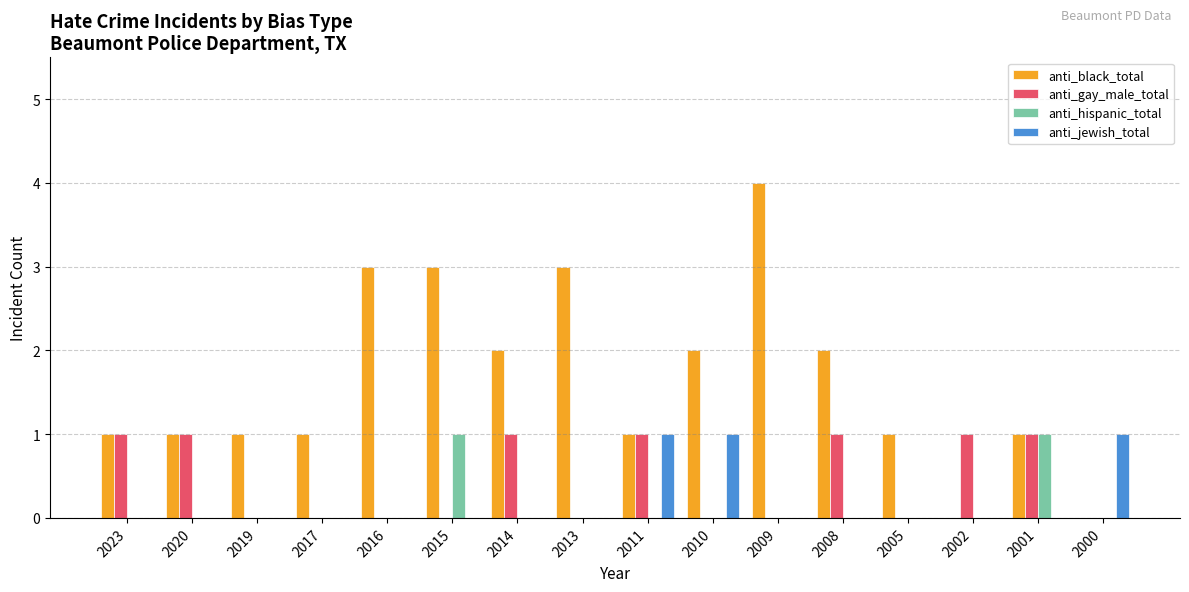

What is the sum of all anti_jewish_total values?

3